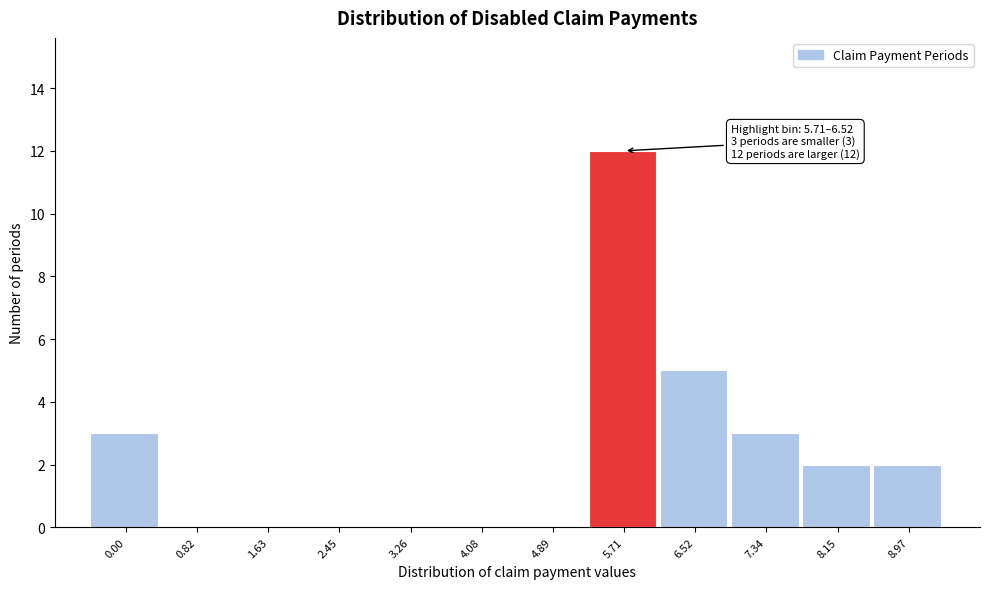

Reading left to right, what are all the values shown in this chart?

0.00=3	0.82=0	1.63=0	2.45=0	3.26=0	4.08=0	4.89=0	5.71=12	6.52=5	7.34=3	8.15=2	8.97=2